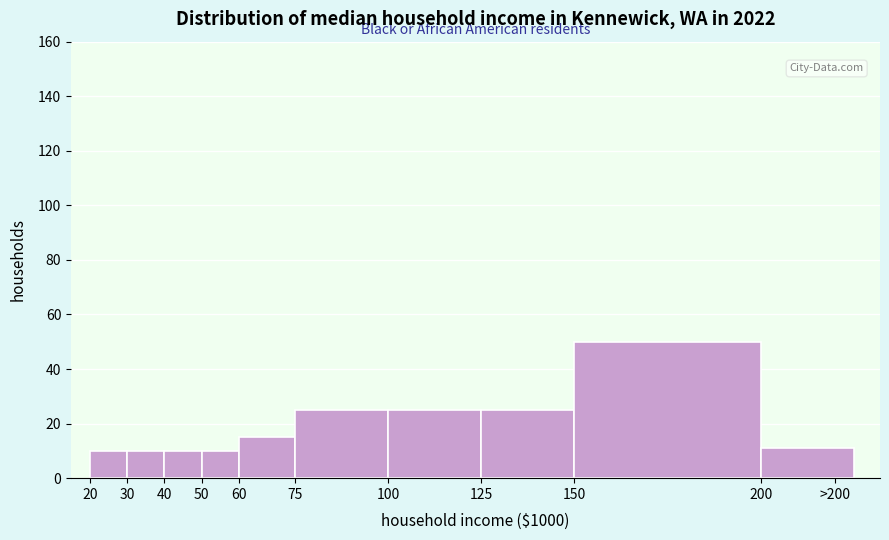

Reading left to right, list all the values displayed in this chart.

20=10	30=10	40=10	50=10	60=15	75=25	100=25	125=25	150=50	>200=11